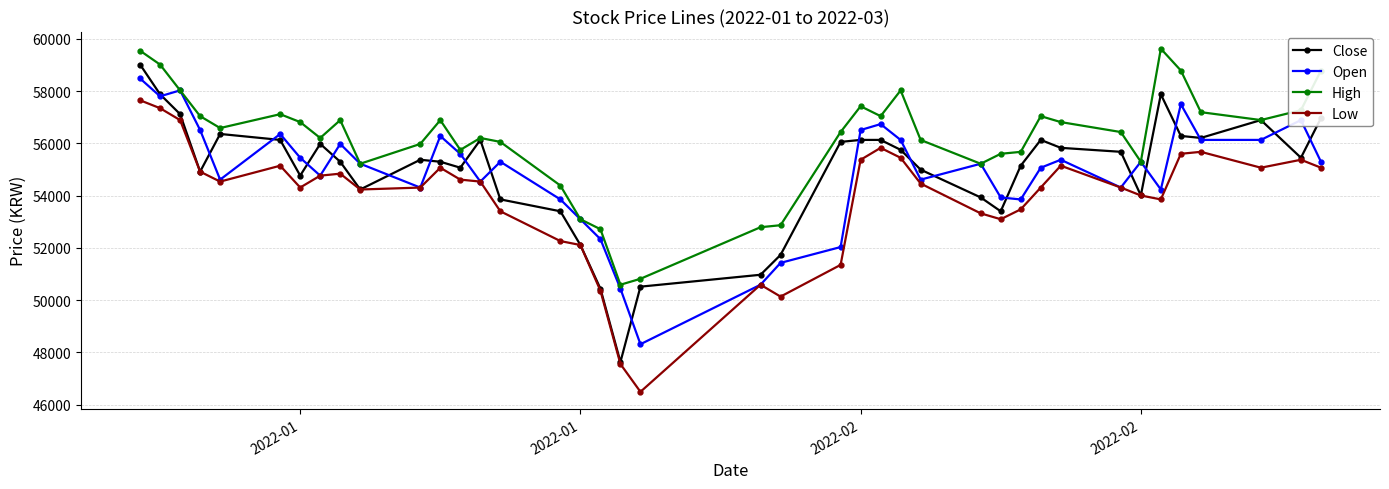

Rank the series by their maximum value, from highest to lowest.

High, Close, Open, Low